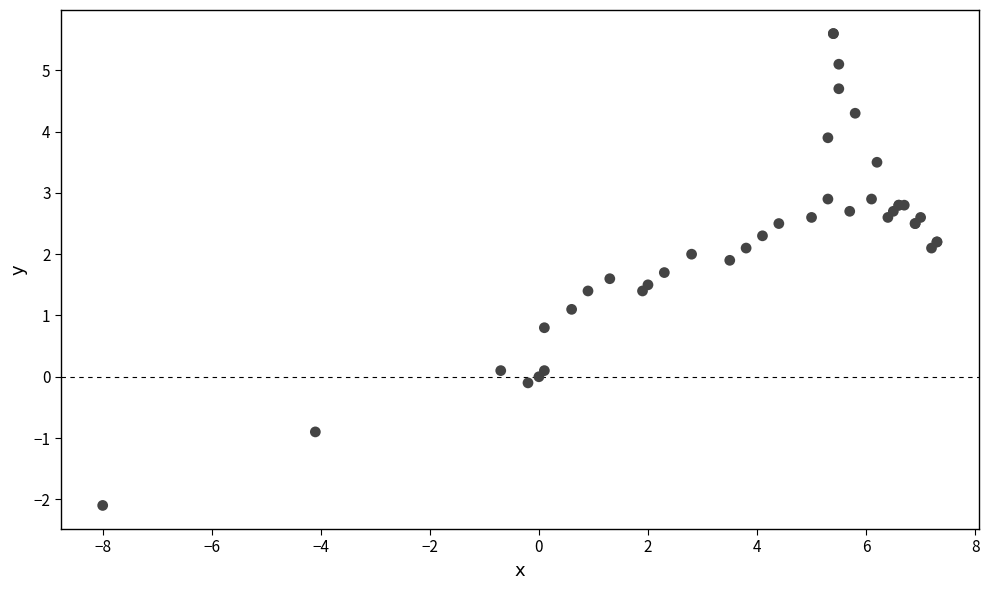

What Y value in the scatter plot is closest to 1?

1.1